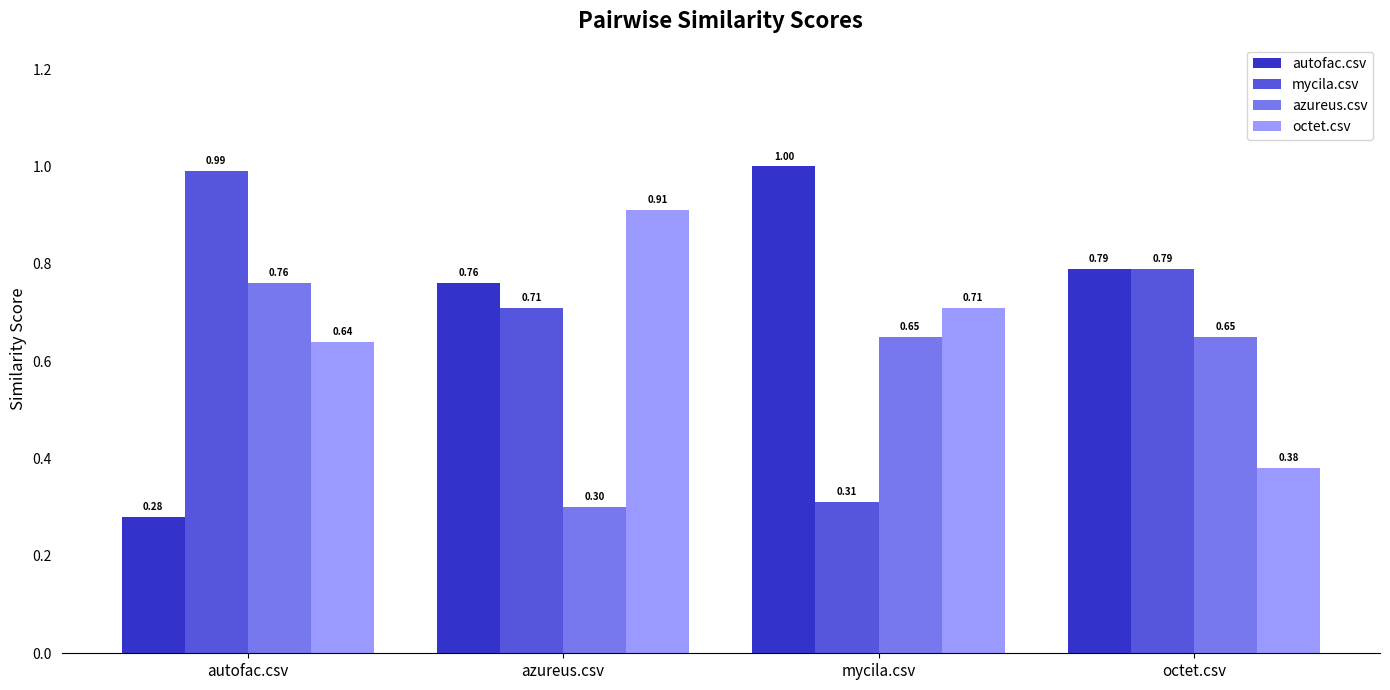

At how many categories does at least one series exceed 0?

4